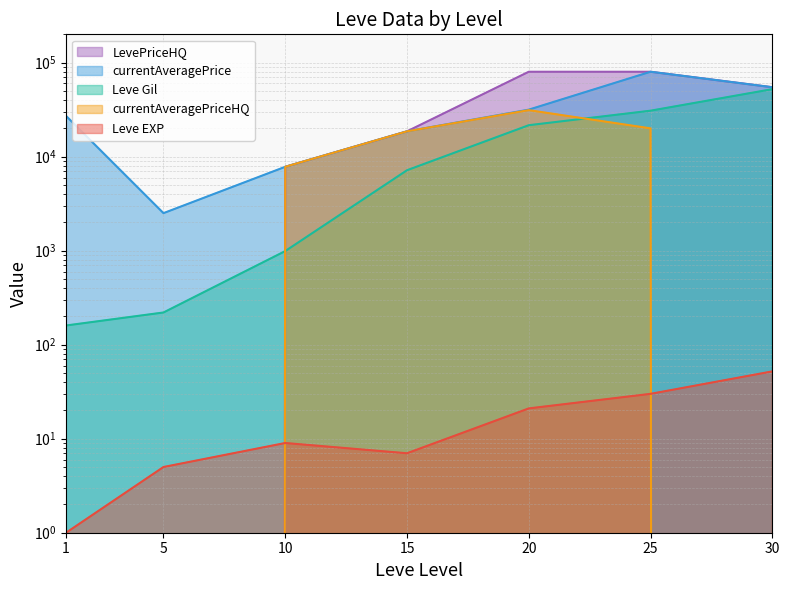

Is it true that Leve Gil equals 220 at 5?

True